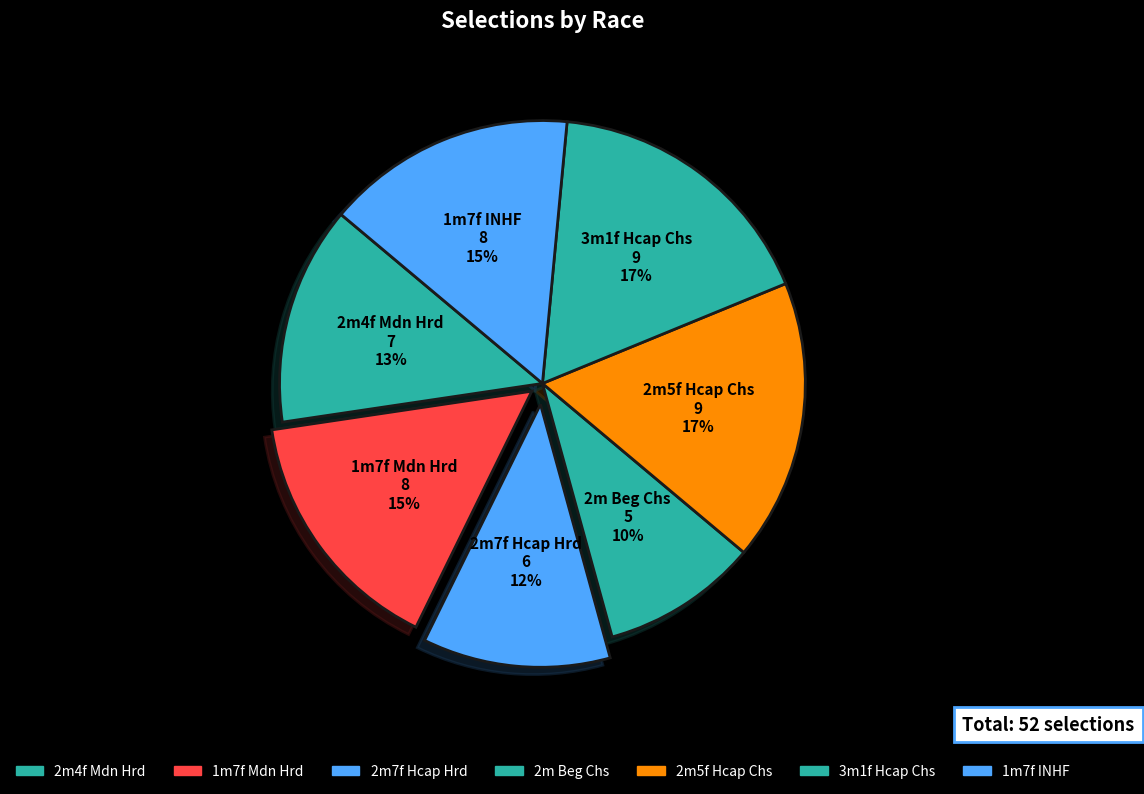

How many slices are in this pie chart?

7